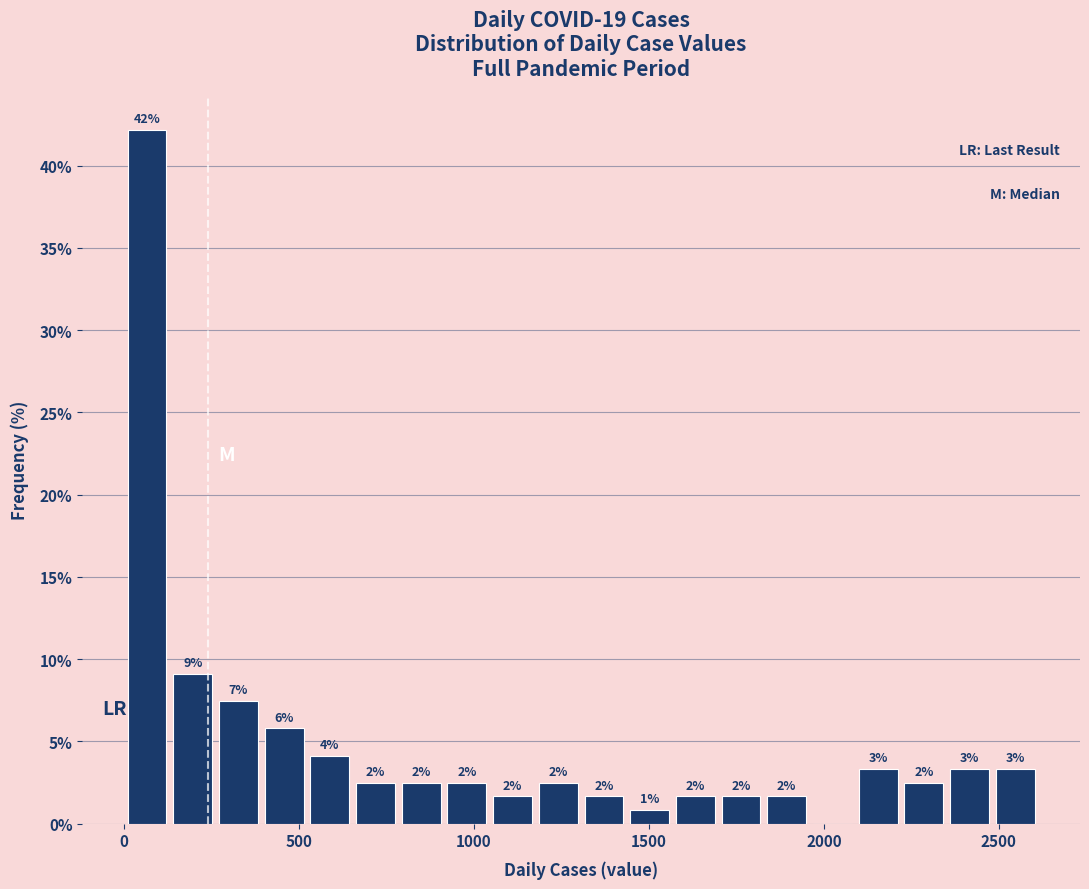

Read against the x-axis, roughly where is the centre of the tallest bar?

50